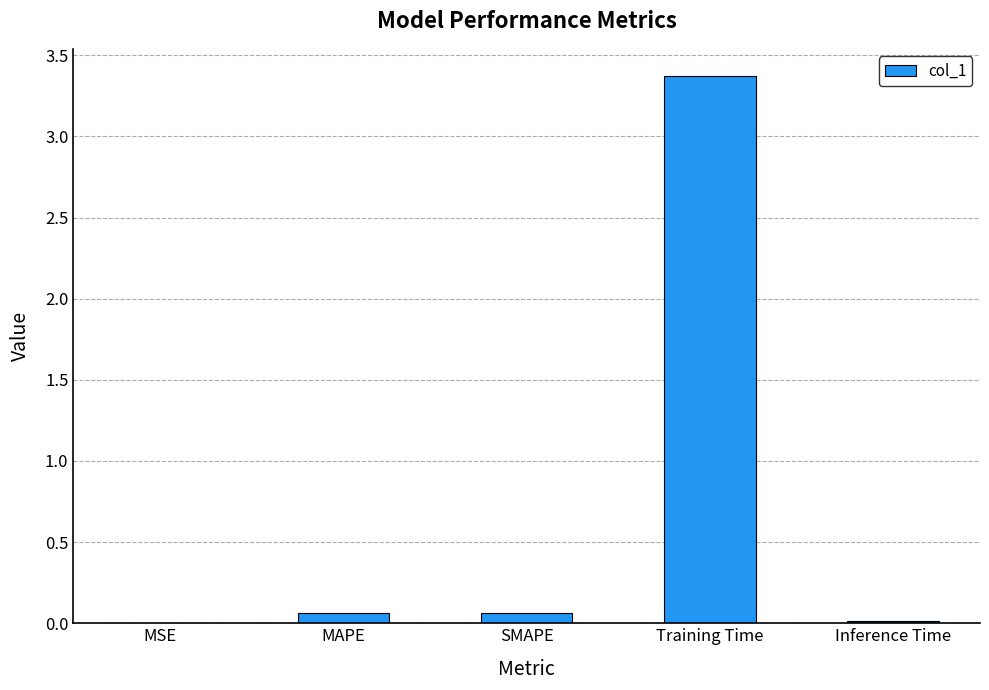

Read the value at Training Time.

3.4